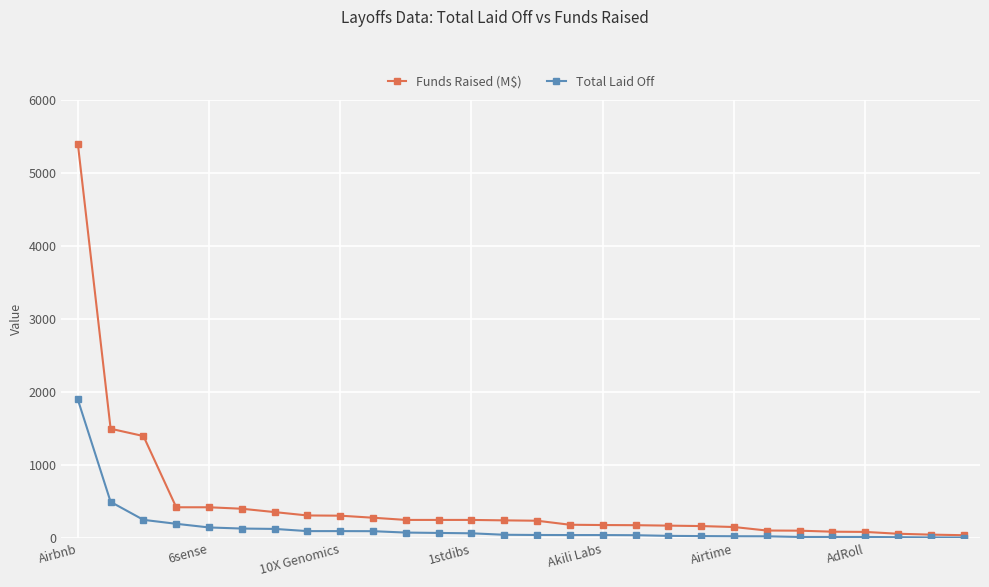

How many values in the Total Laid Off series are below 50?

14